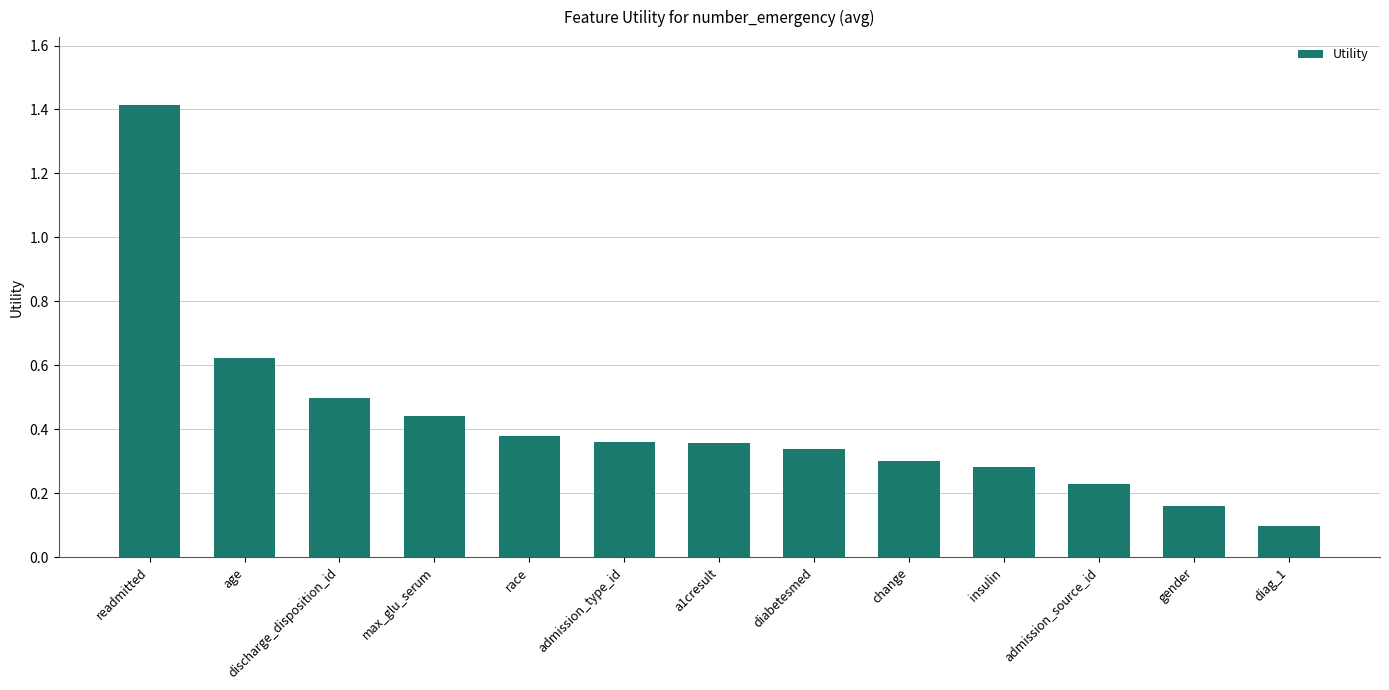

Is it true that the value at gender is 0.3?

False